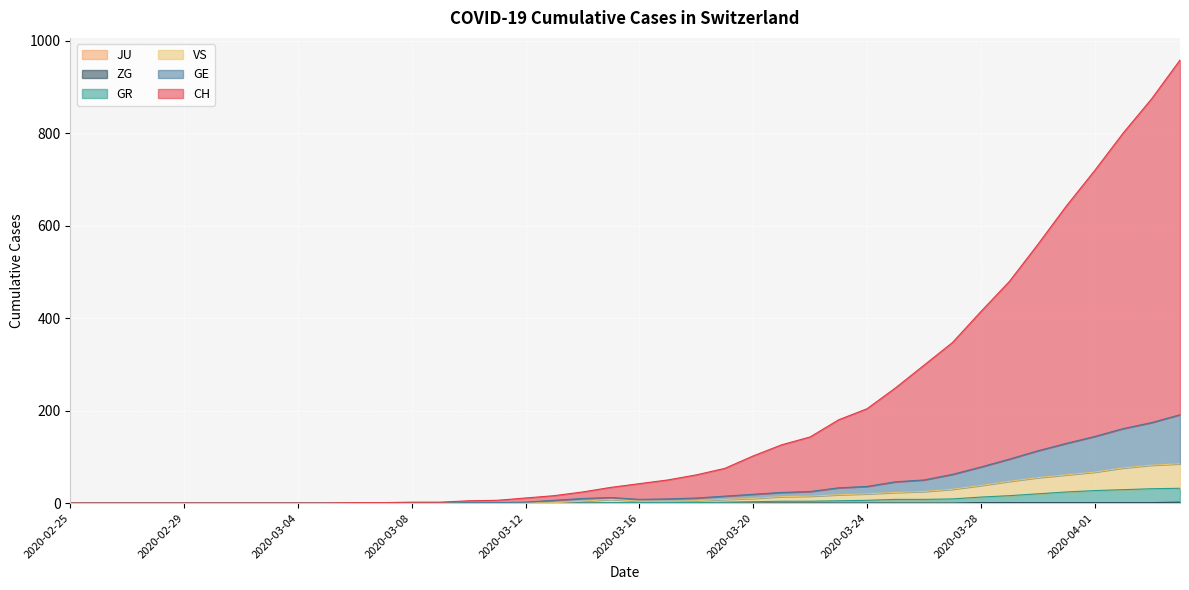

What is the label of the 25th point from the right?

2020-03-11